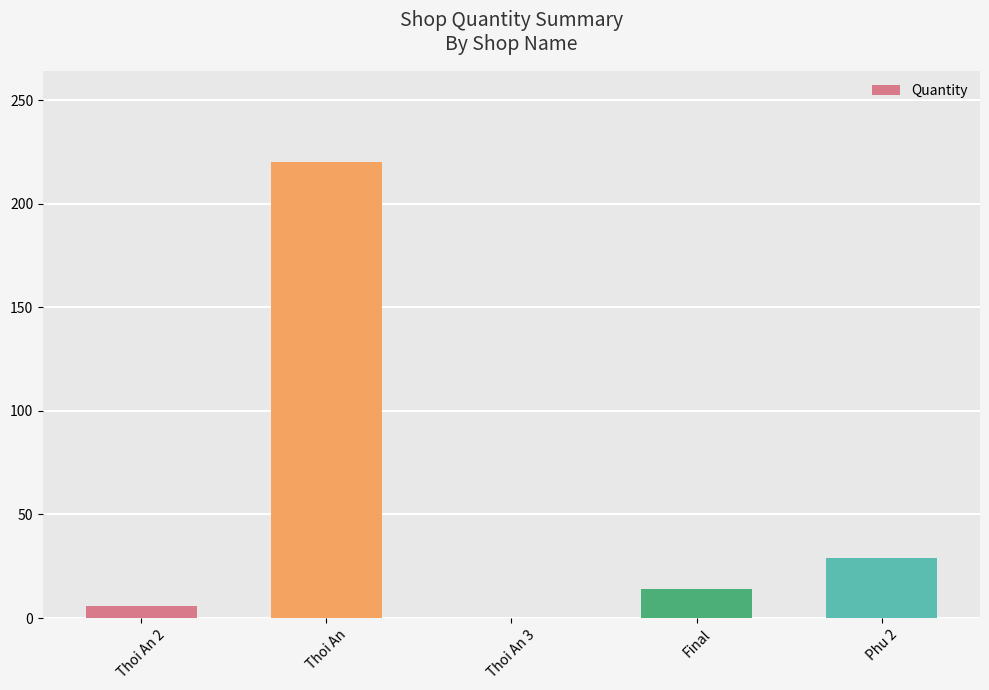

At which category does the chart reach its peak across all series?

Thoi An